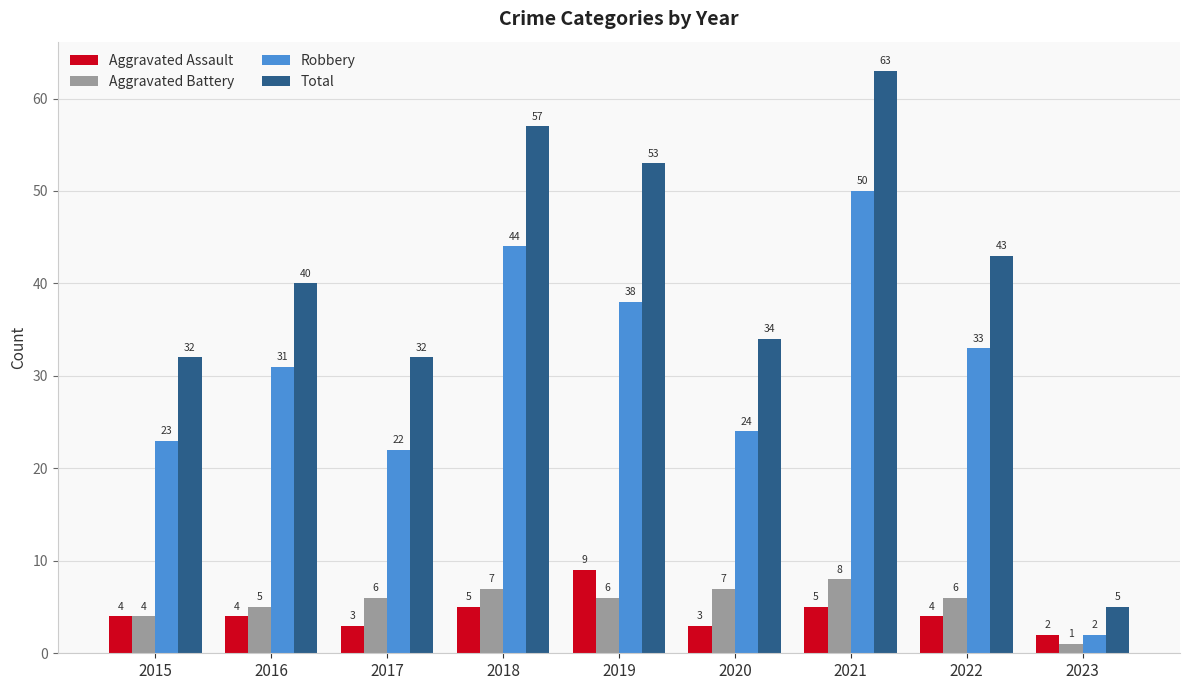

What is the difference between the Aggravated Assault values at 2020 and 2023?

1